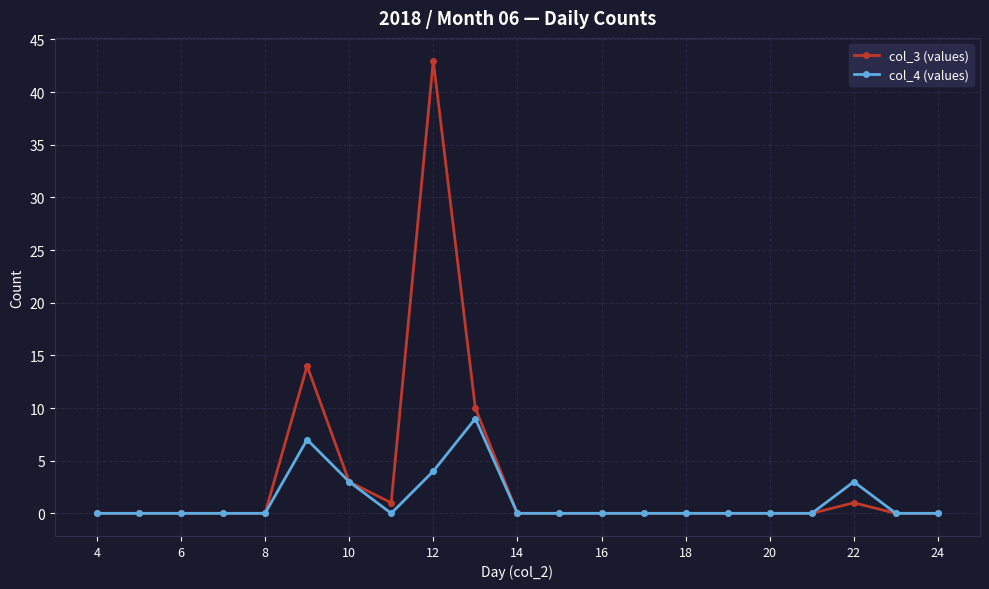

List the series in order of their overall mean, lowest first.

col_4 (values), col_3 (values)